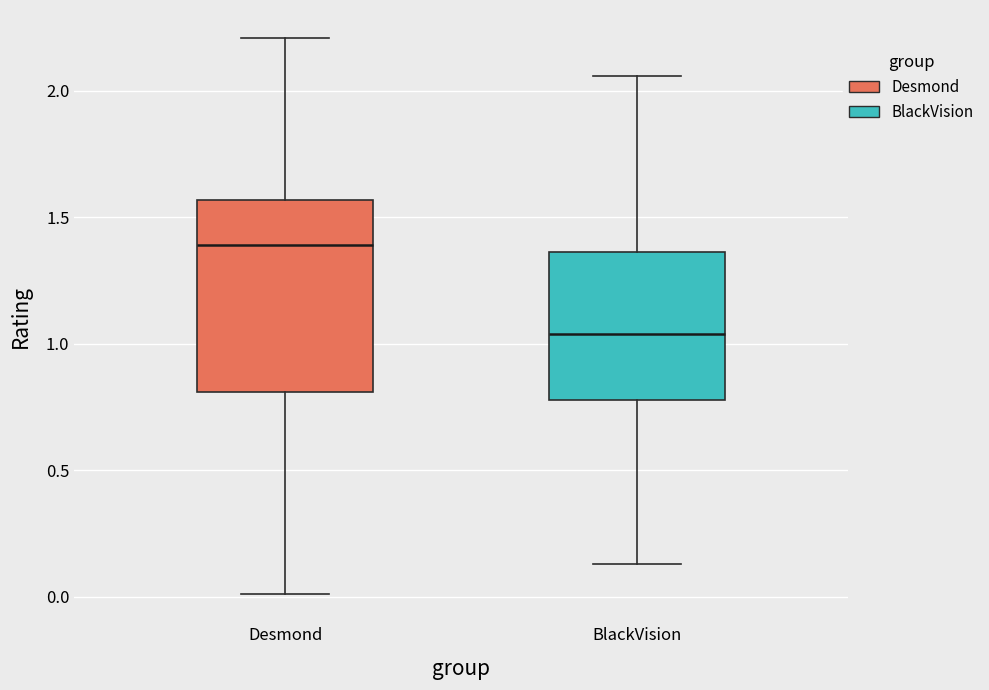

Where does the lower whisker of the box for Desmond end on the y-axis? The values are not printed on the chart, so give them approximately, as read against the axis.

0.00